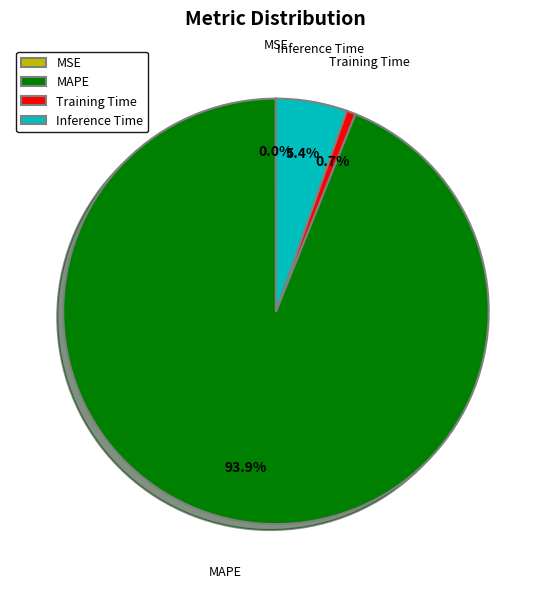

Is there any slice that represents more than half of the pie?

Yes